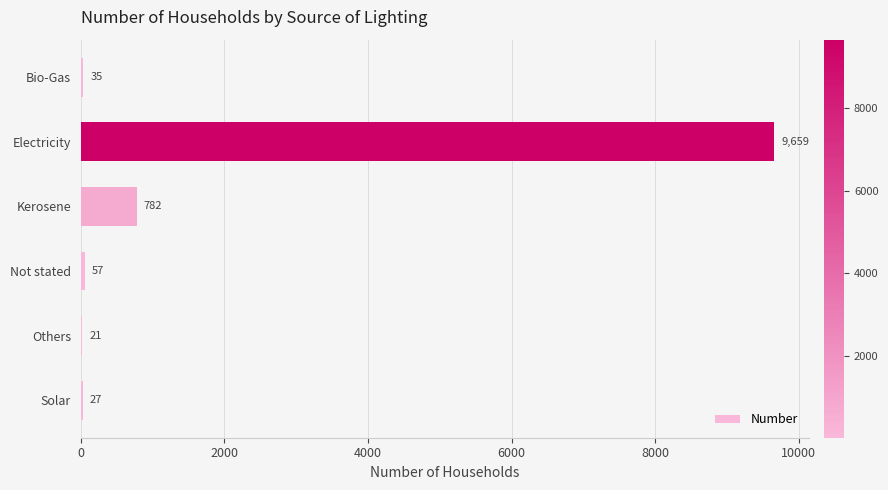

Reading bottom to top, extract all data points from this chart.

Solar=27	Others=21	Not stated=57	Kerosene=782	Electricity=9659	Bio-Gas=35